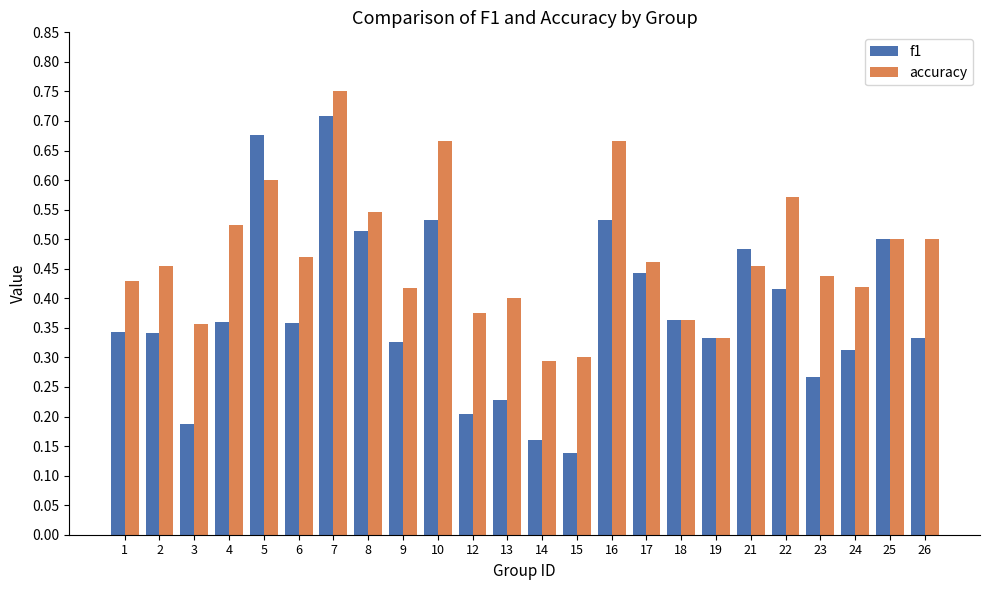

The accuracy series shows 0.3 at 14. True or false?

True